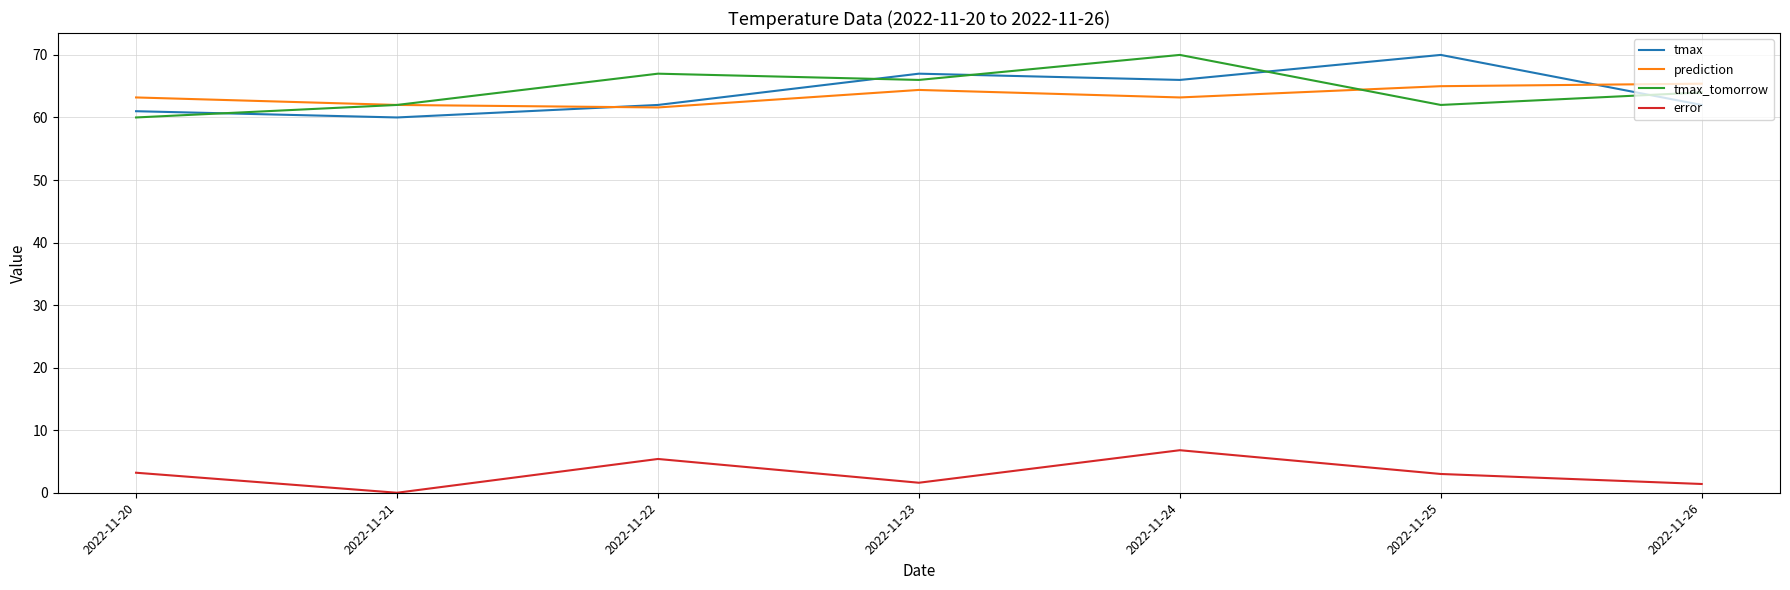

What is the average value of the tmax series?

64.0